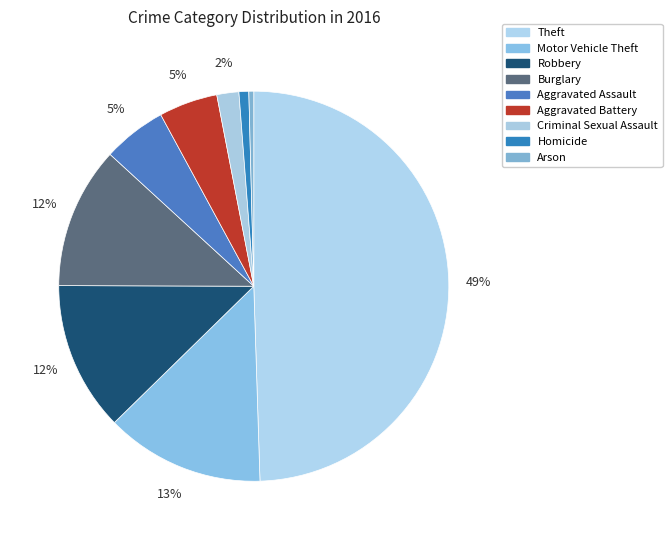

What is the smallest slice in the pie chart?

Arson